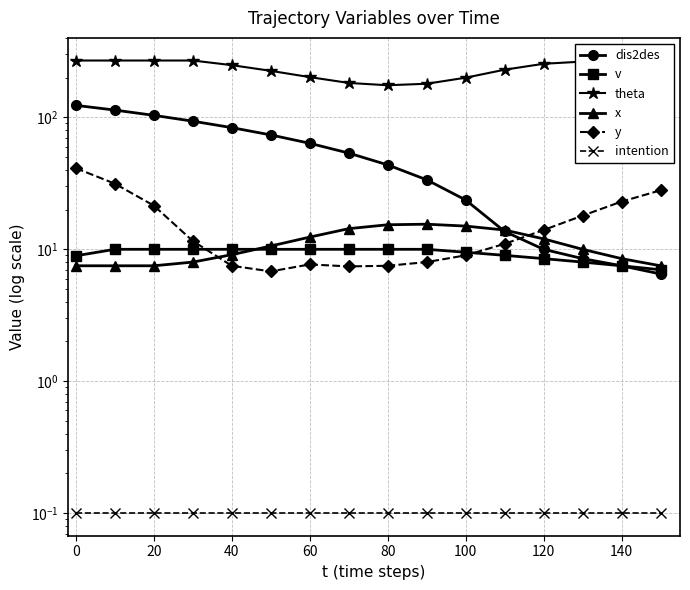

How many lines are shown in the chart?

6